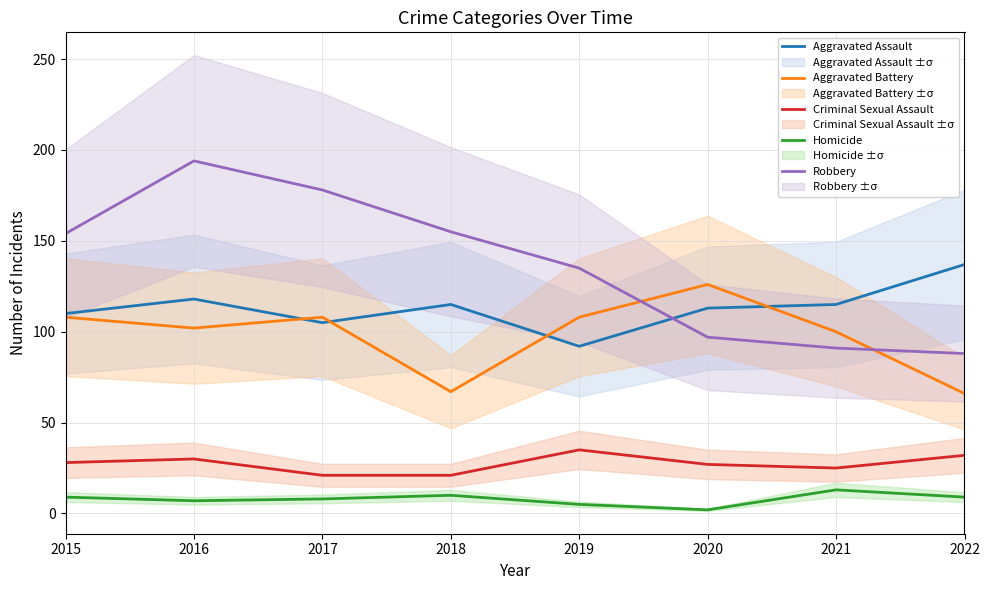

What is the spread (max minus min) of values at 2022?

128